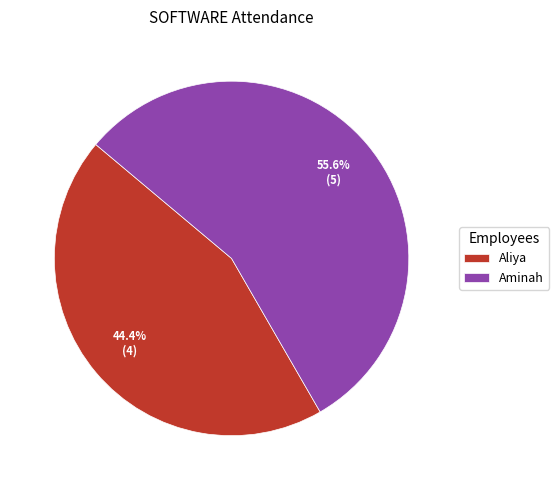

Which slice is the smallest?

Aliya